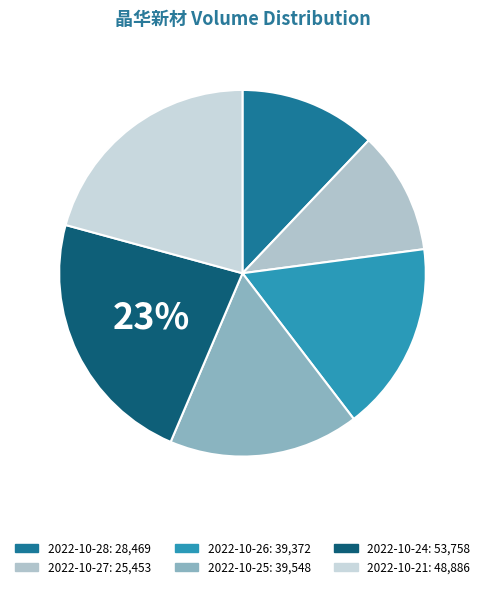

What is the change in value from 2022-10-28 to 2022-10-27?

-3016